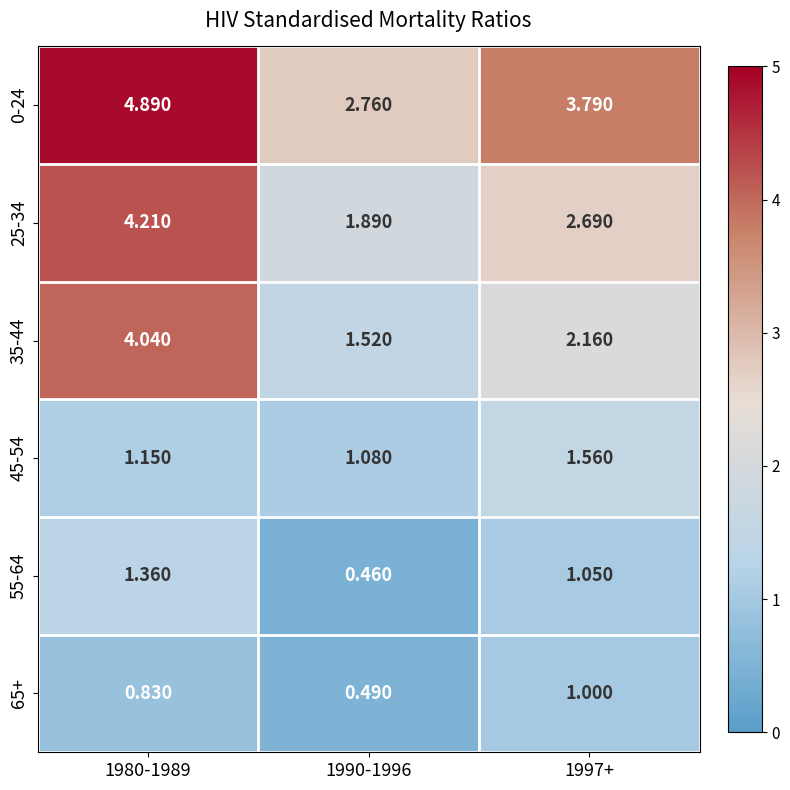

Which label corresponds to the largest value in the chart?

1980-1989